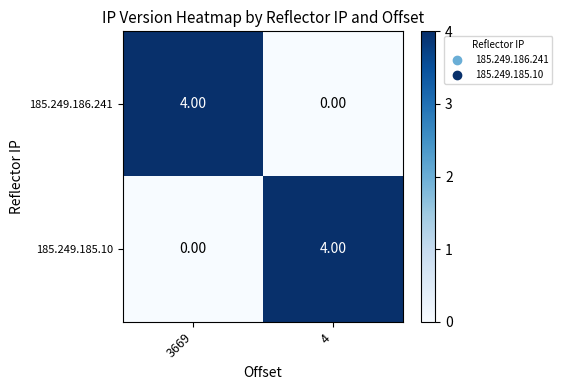

Is the value of 185.249.186.241 at 4 greater than the value of 185.249.185.10 at 4?

No